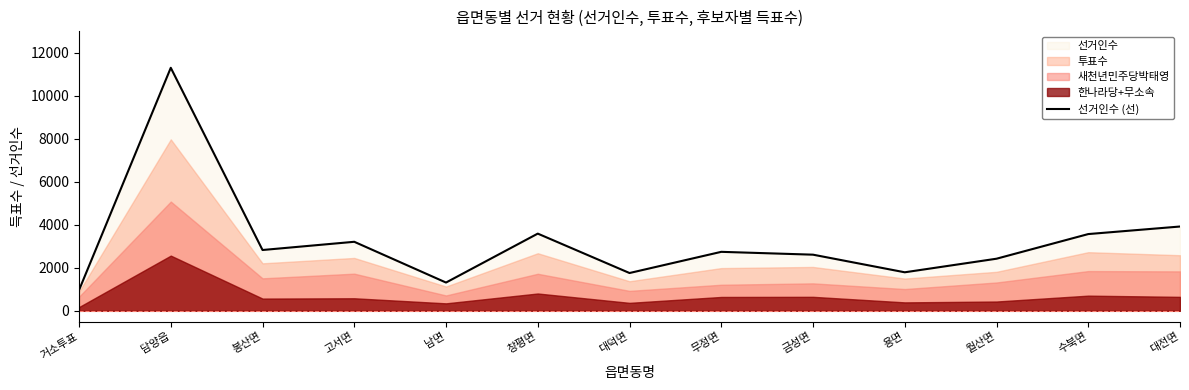

How many values exceed 2742?

6